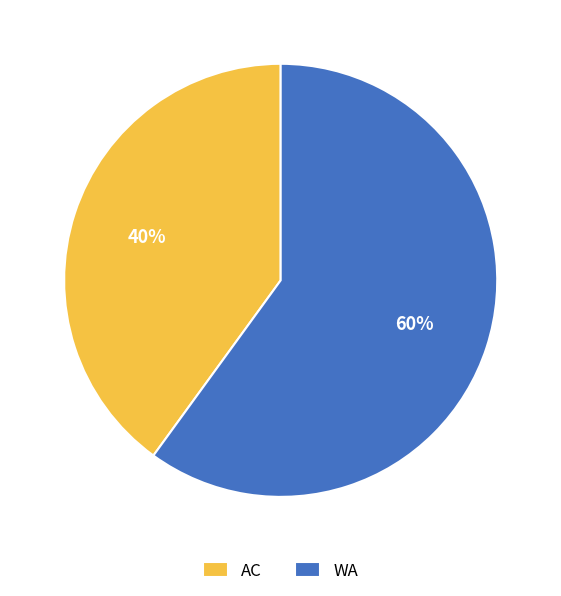

To the nearest percent, what portion does WA represent?

60%